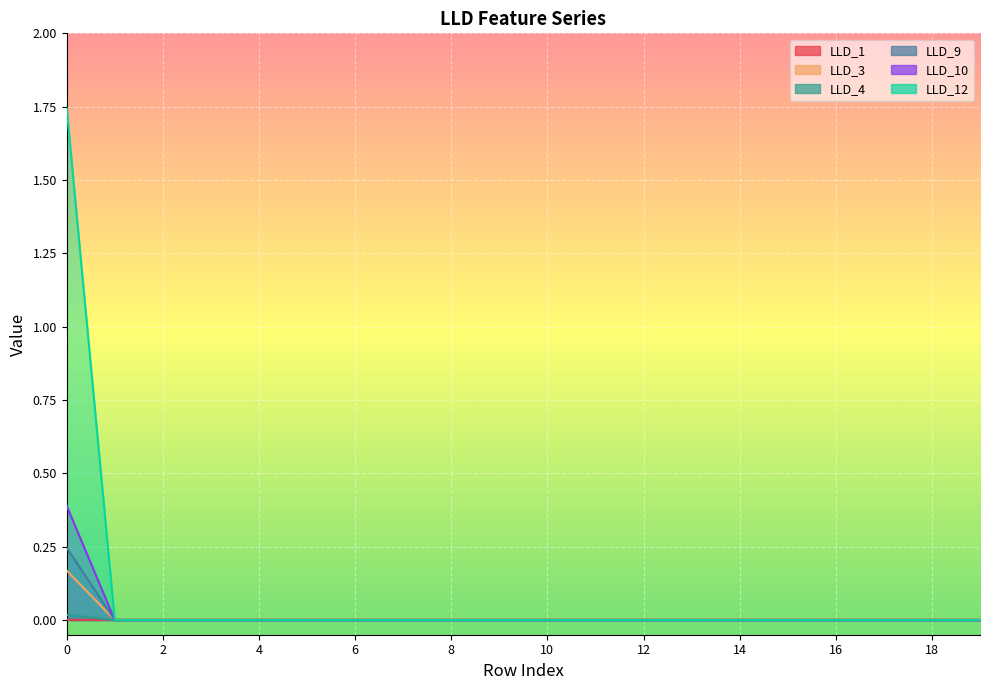

How many lines are shown in the chart?

6